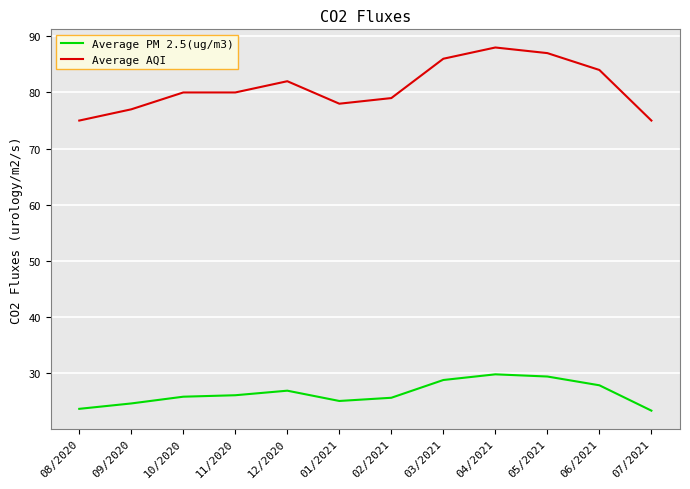

True or false: Average PM 2.5(ug/m3) and Average AQI intersect in this chart.

False